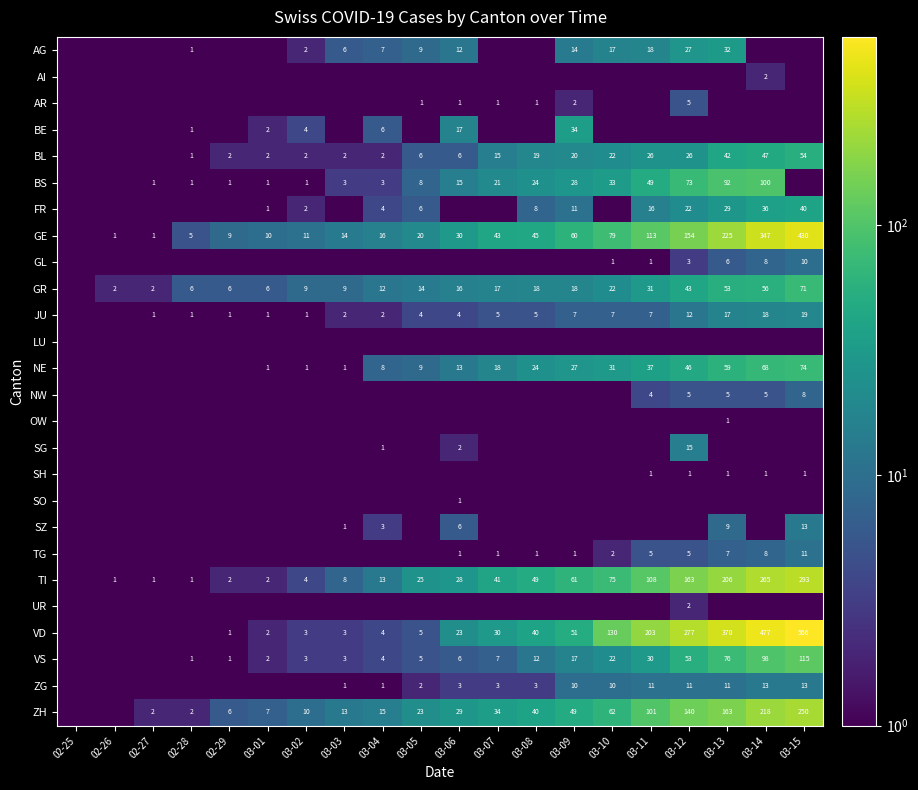

What is the difference between the BL values at 03-12 and 03-07?

11.0